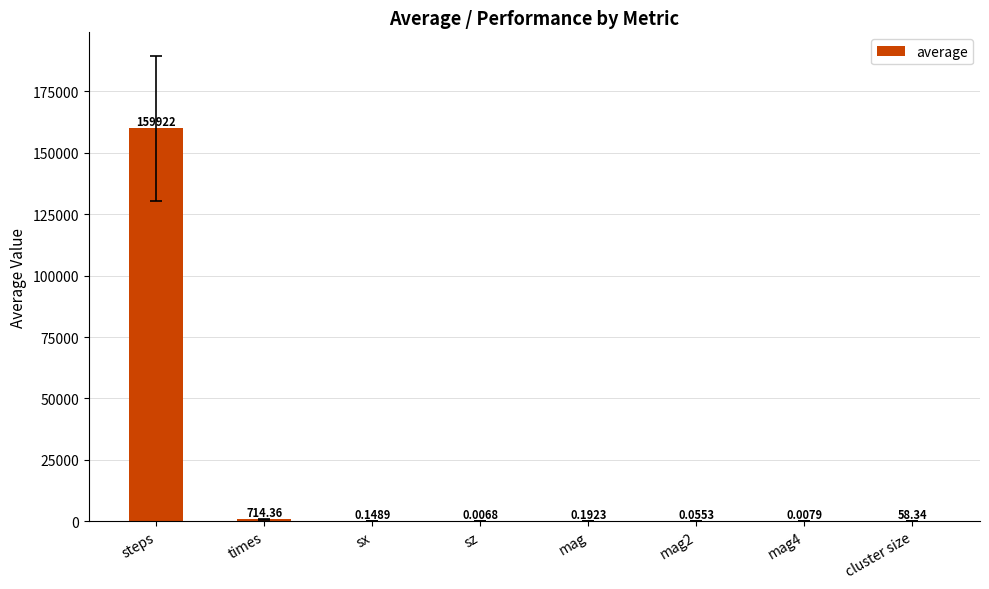

What is the change in value from mag to mag4?

-0.2